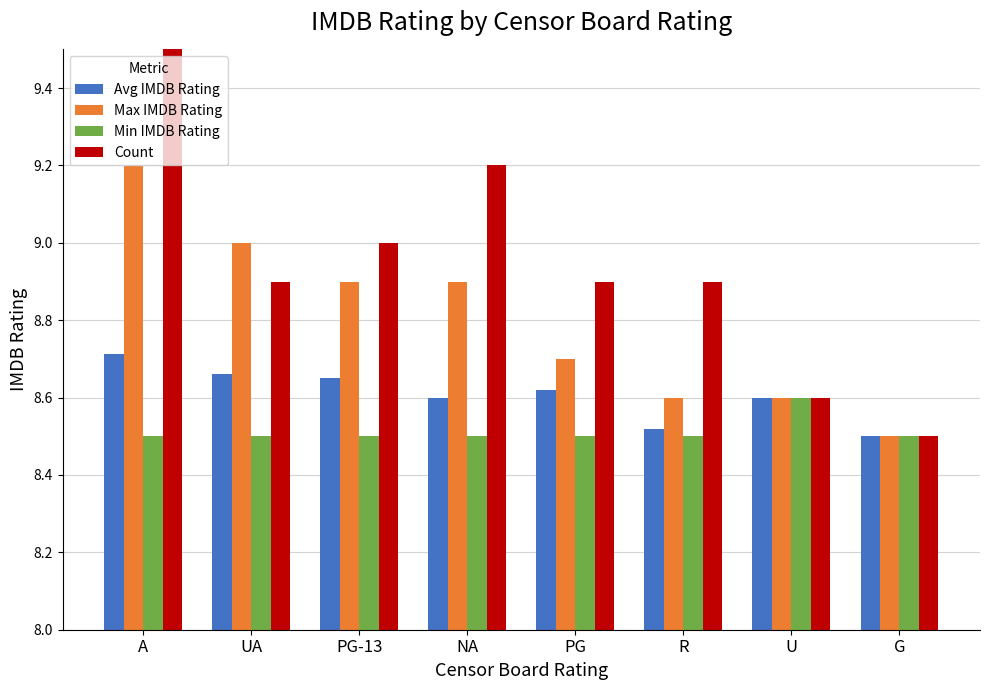

At which category does the chart reach its peak across all series?

A